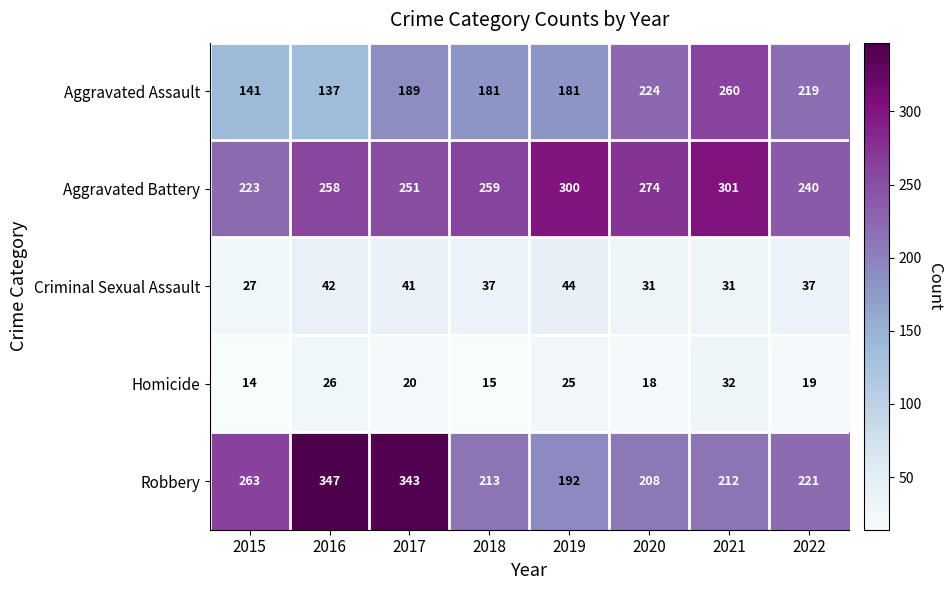

The value of Homicide at 2017 is 34. True or false?

False